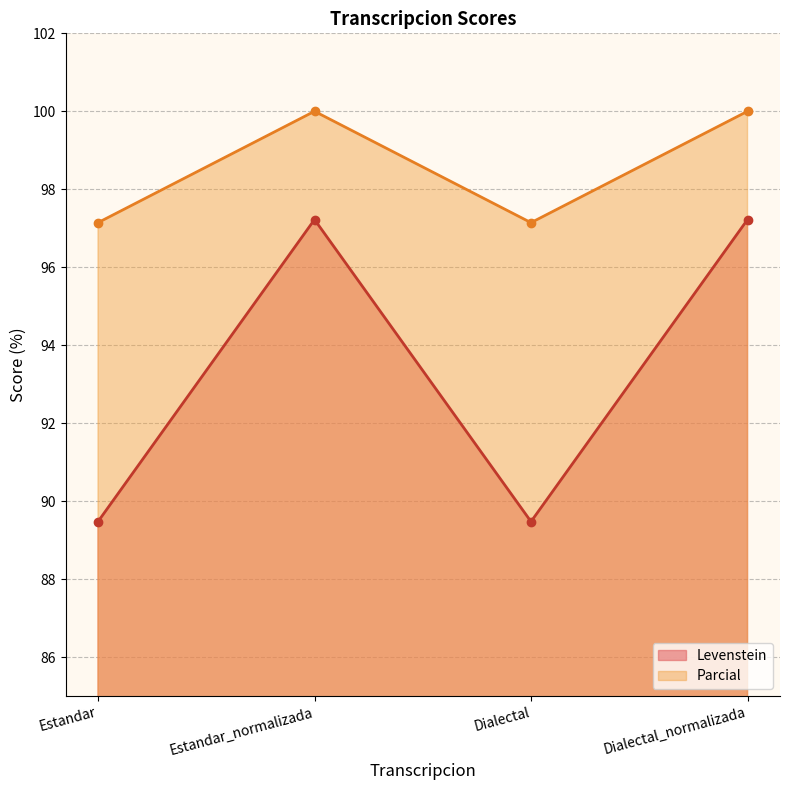

What is the difference between the second highest and minimum values in the Parcial series?

2.9